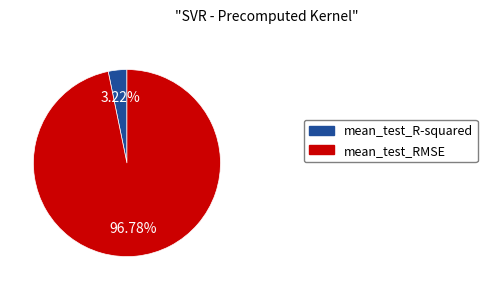

What is the largest slice in the pie chart?

mean_test_RMSE